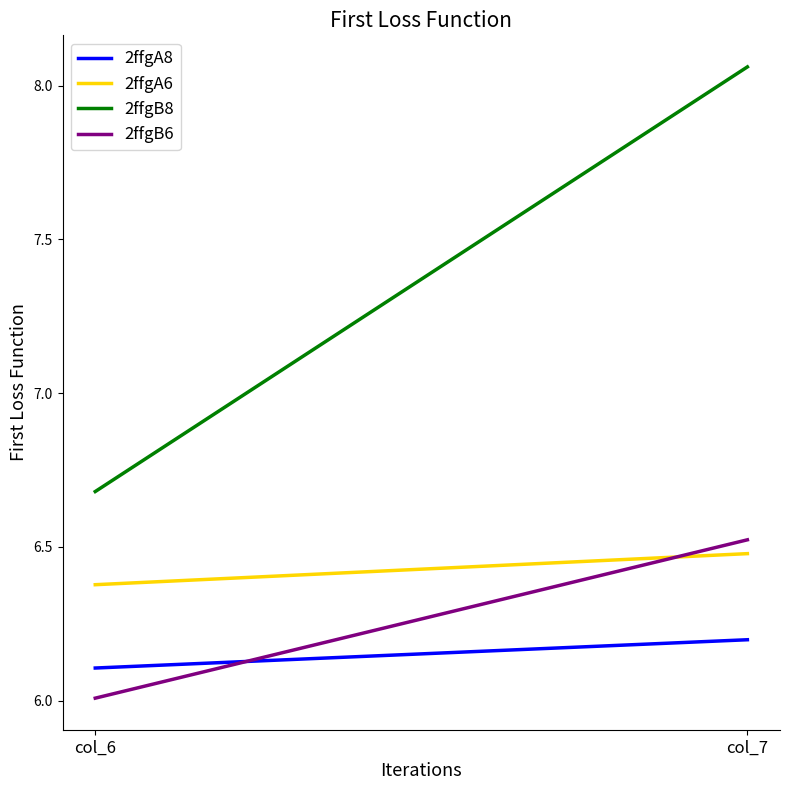

What is the sum of all 2ffgB6 values?

12.5